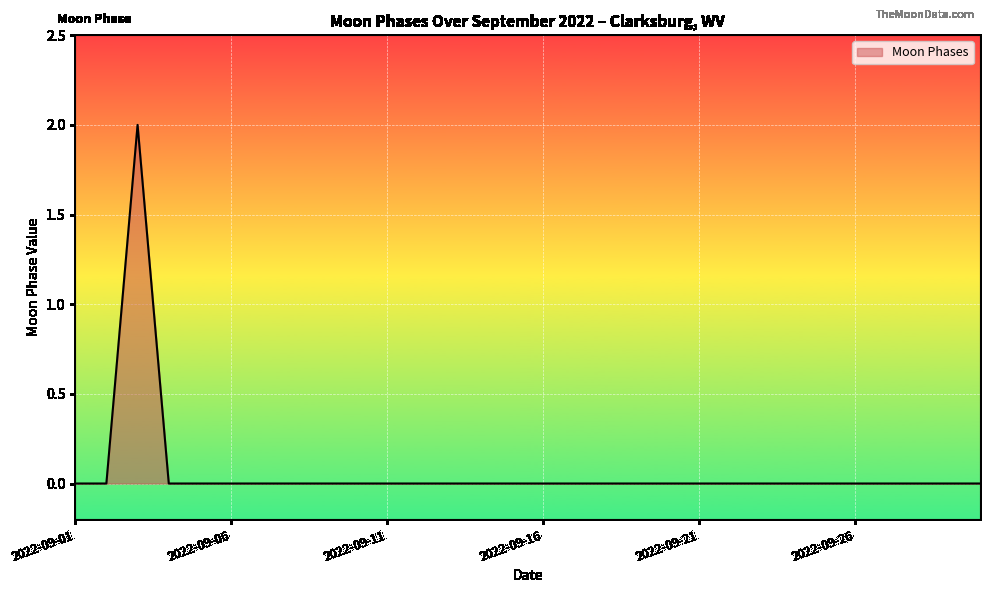

How many lines are shown in the chart?

1